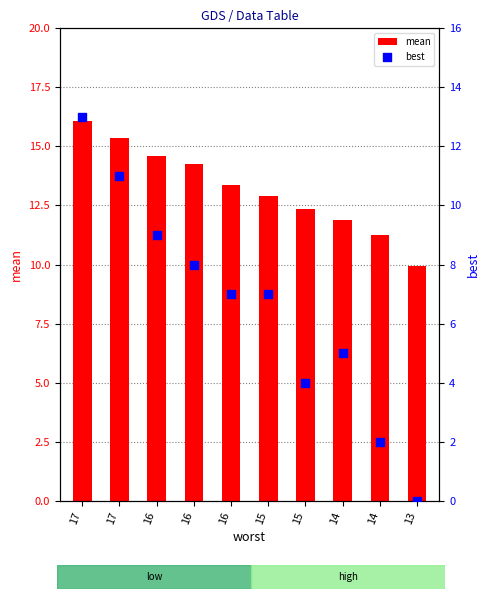

At which category is the sum across all series the highest?

17